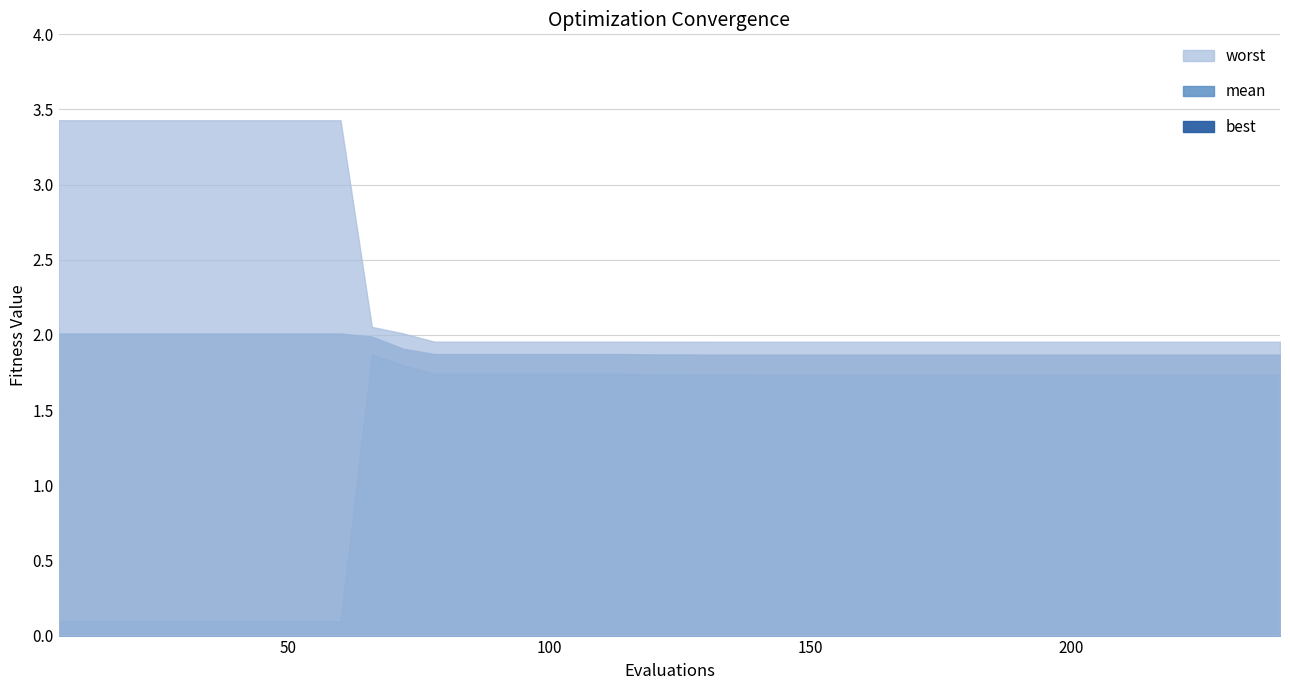

Between 174 and 228, which series saw the biggest shift?

best